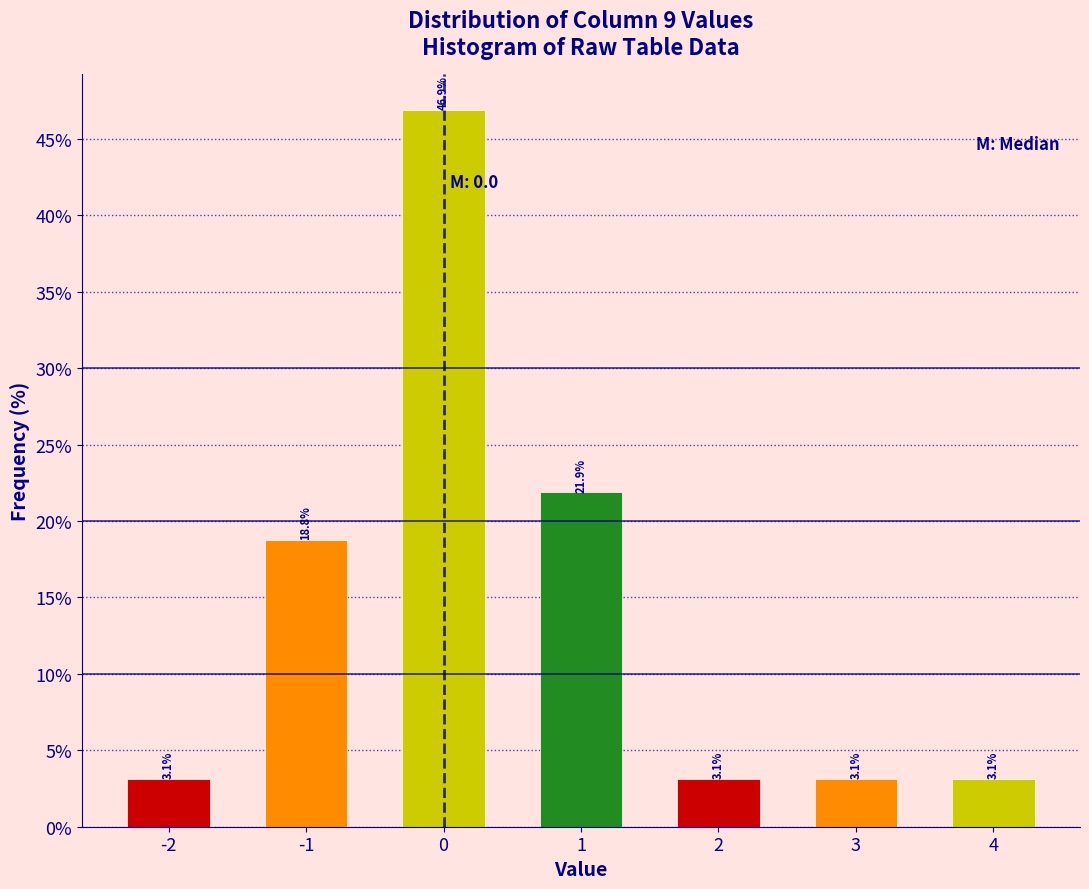

Reading left to right, transcribe all the data shown in this chart.

-2=3.1	-1=18.8	0=46.9	1=21.9	2=3.1	3=3.1	4=3.1